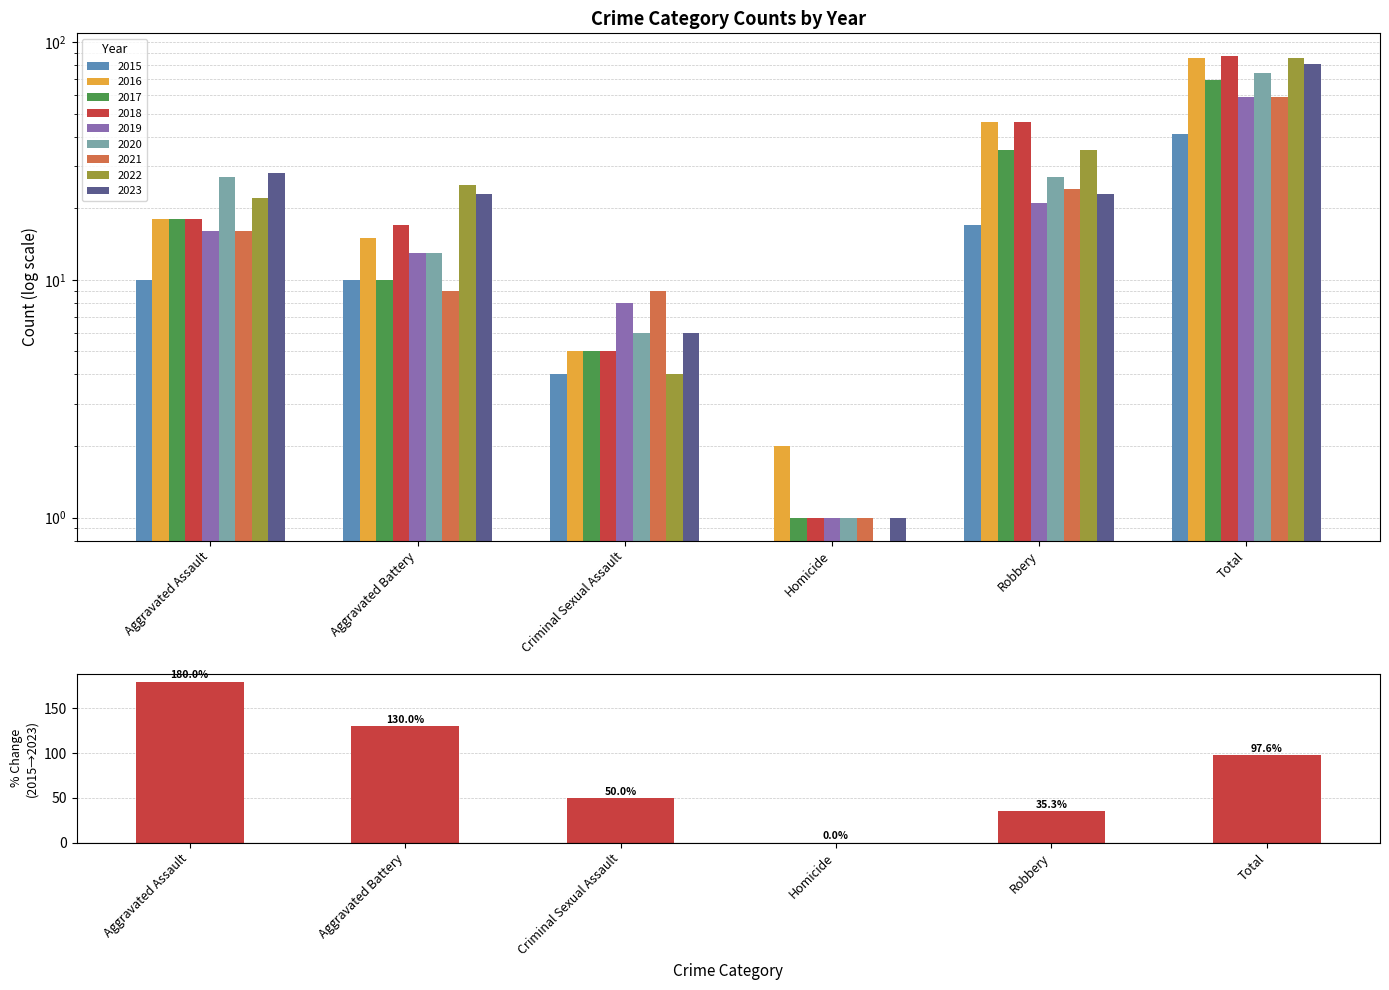

What position from the left is Aggravated Assault?

1